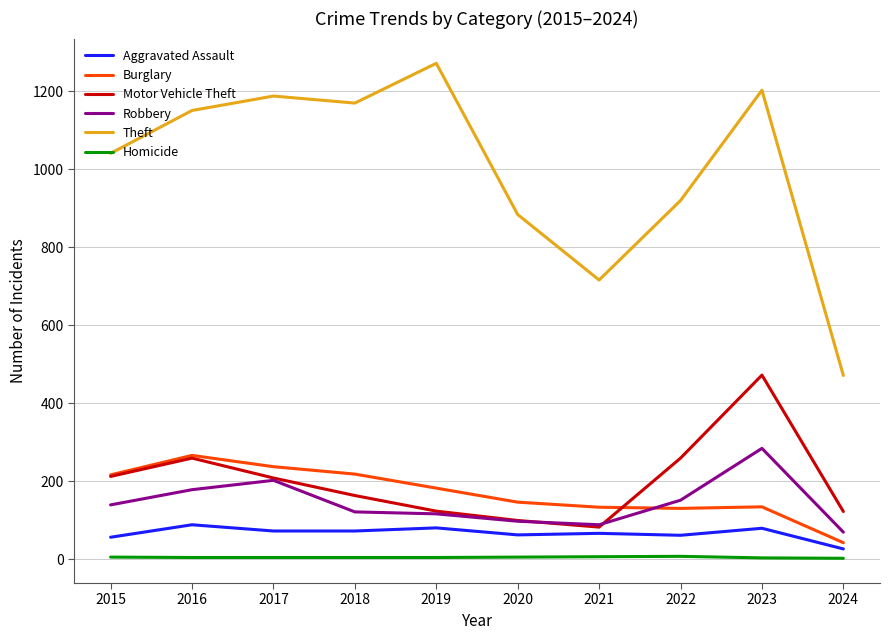

The value of Burglary at 2016 is 266. True or false?

True